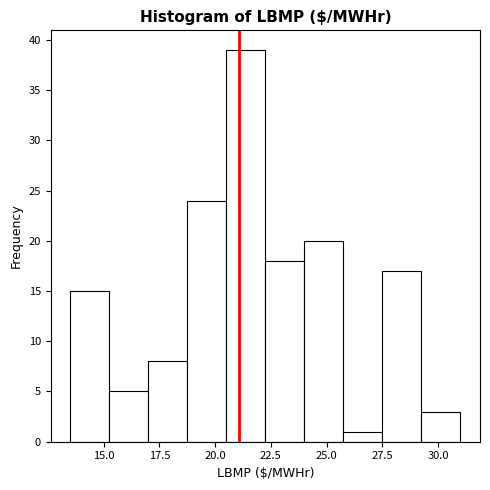

Around what value on the x-axis is the tallest bar? Give the approximate position of its centre, as read against the axis.

21.5